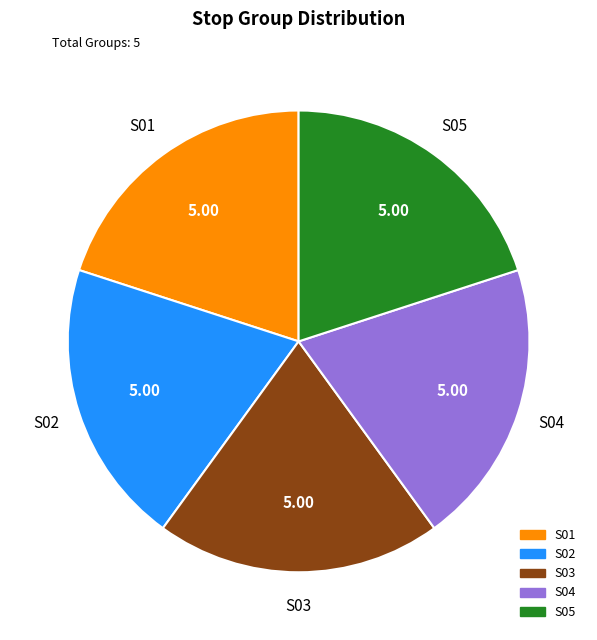

How many segments does this pie chart have?

5